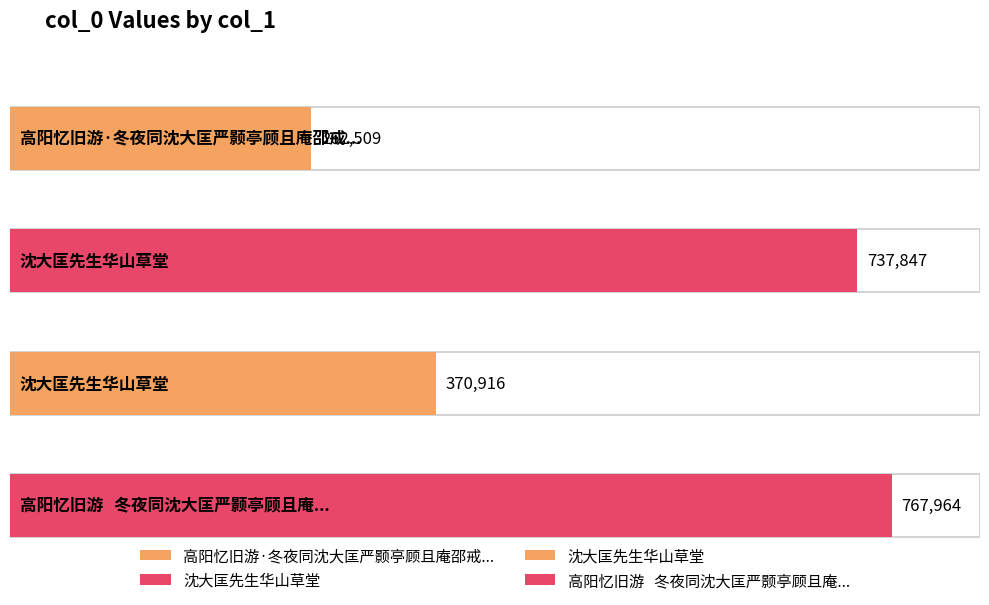

Reading left to right, transcribe all the data shown in this chart.

高阳忆旧游·冬夜同沈大匡严颢亭顾且庵邵戒三严柱峰诸君饮关六钤草堂即席=262509	沈大匡先生华山草堂=737847	沈大匡先生华山草堂=370916	高阳忆旧游   冬夜同沈大匡严颢亭顾且庵邵戒三严柱峰诸君饮关六钤草堂即席=767964